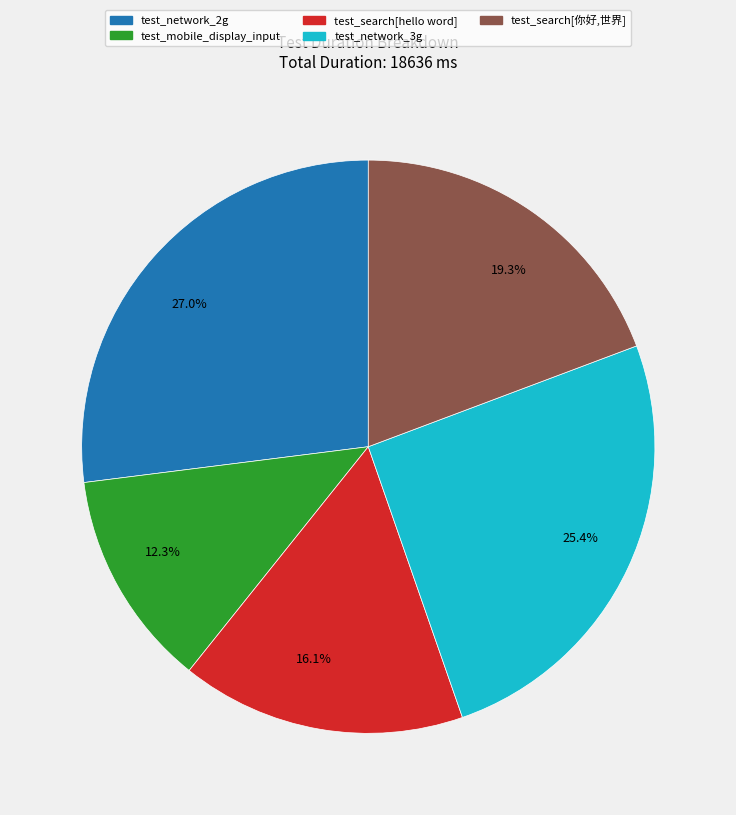

Is 16.1% the majority of the pie?

No